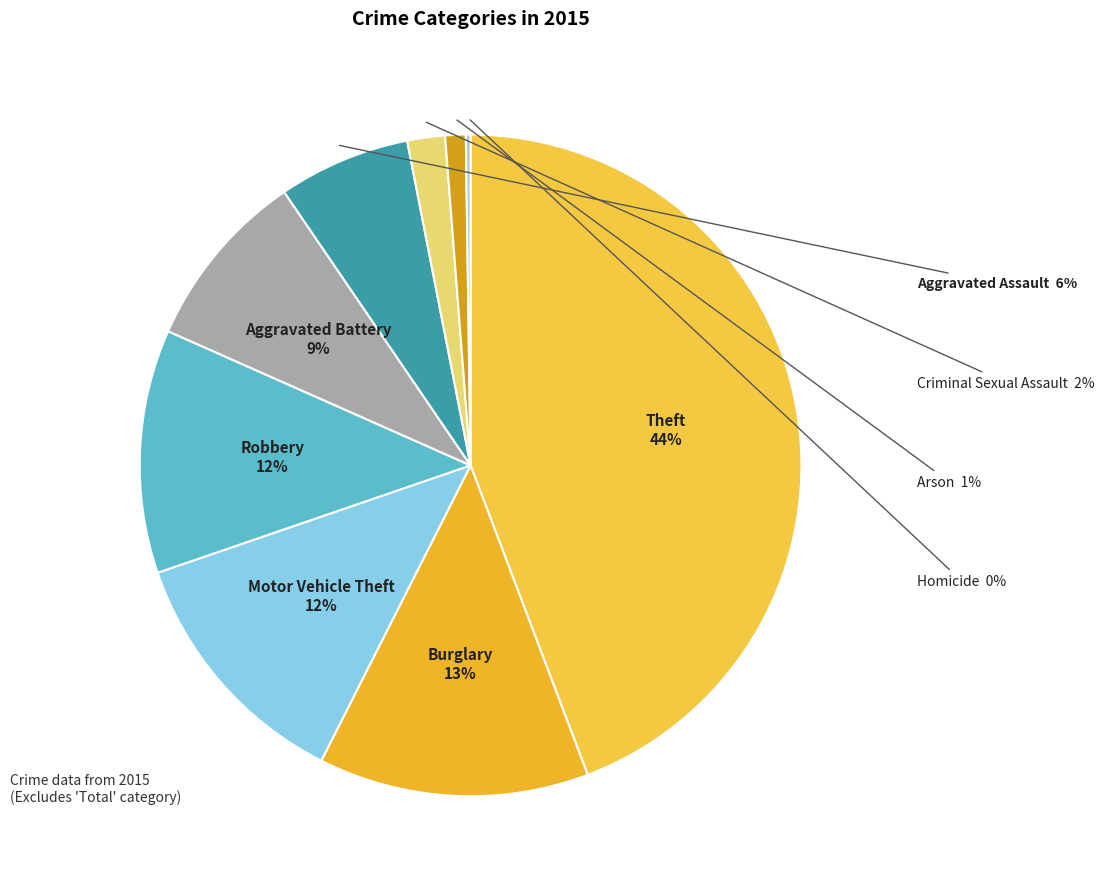

What is the largest slice in the pie chart?

Theft